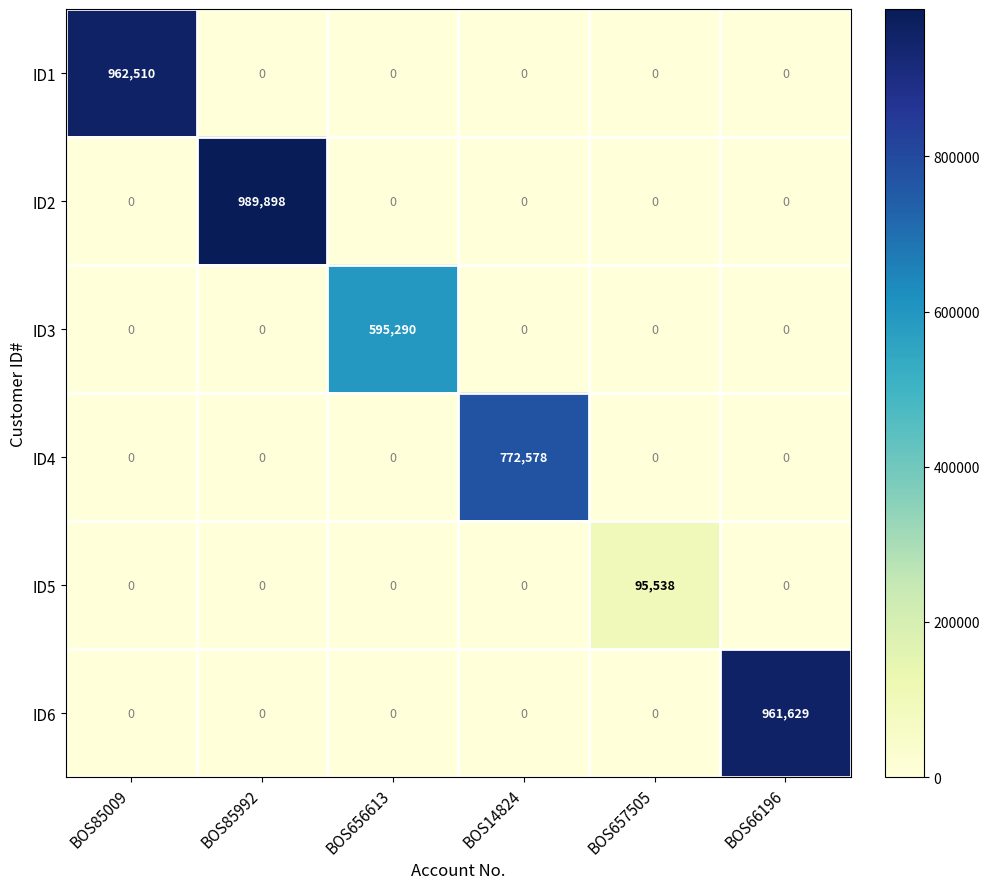

How many values in the ID3 series exceed 0?

1